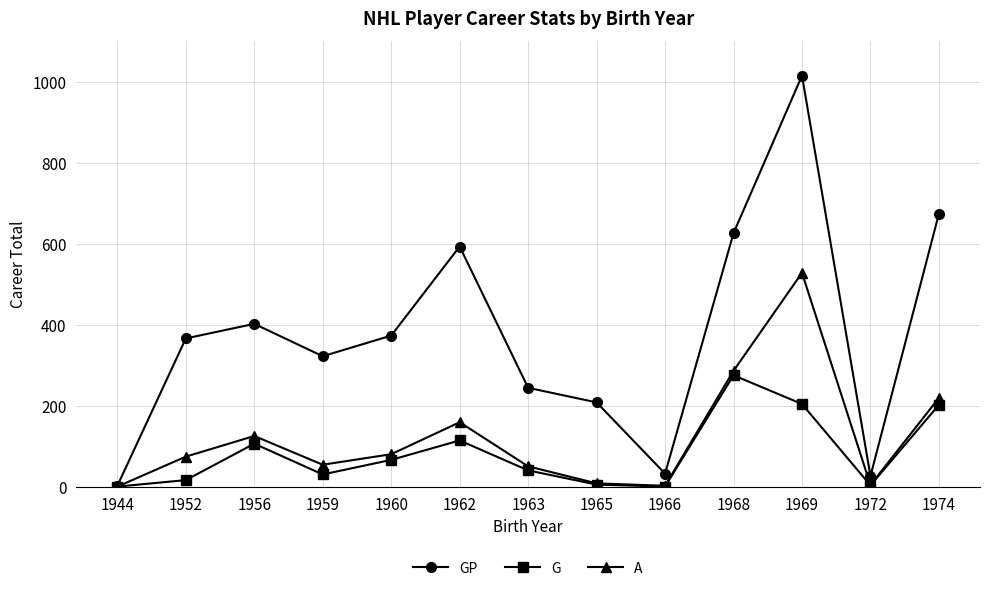

What is the value of the A point at the 3rd from the left?

125